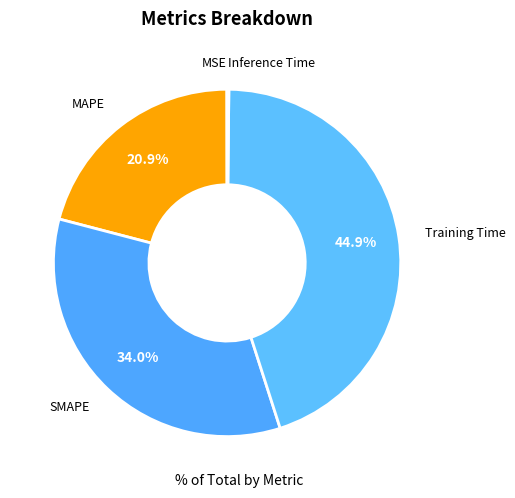

Which slice is the largest?

Training Time